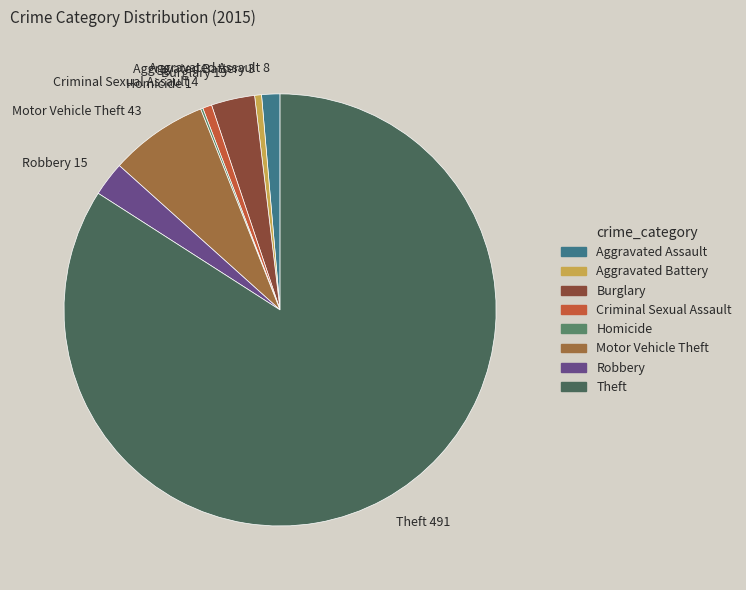

Approximately how many times larger is the value at Motor Vehicle Theft compared to Aggravated Battery?

14.3